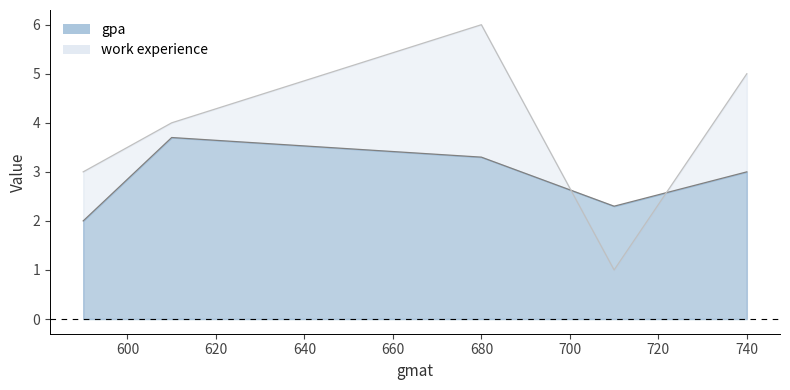

True or false: work experience has more than 2 points higher than both neighbors.

False